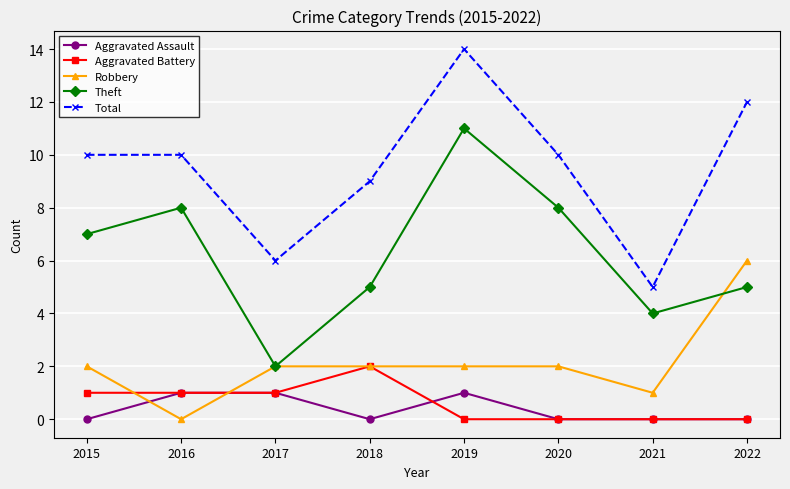

What is the difference between the Total values at 2022 and 2021?

7